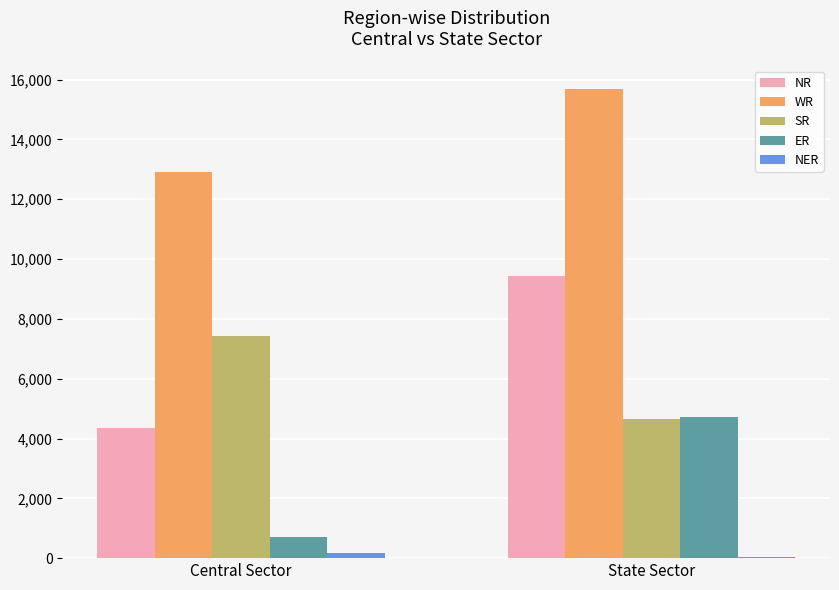

What is the difference between the highest and lowest values at Central Sector?

12742